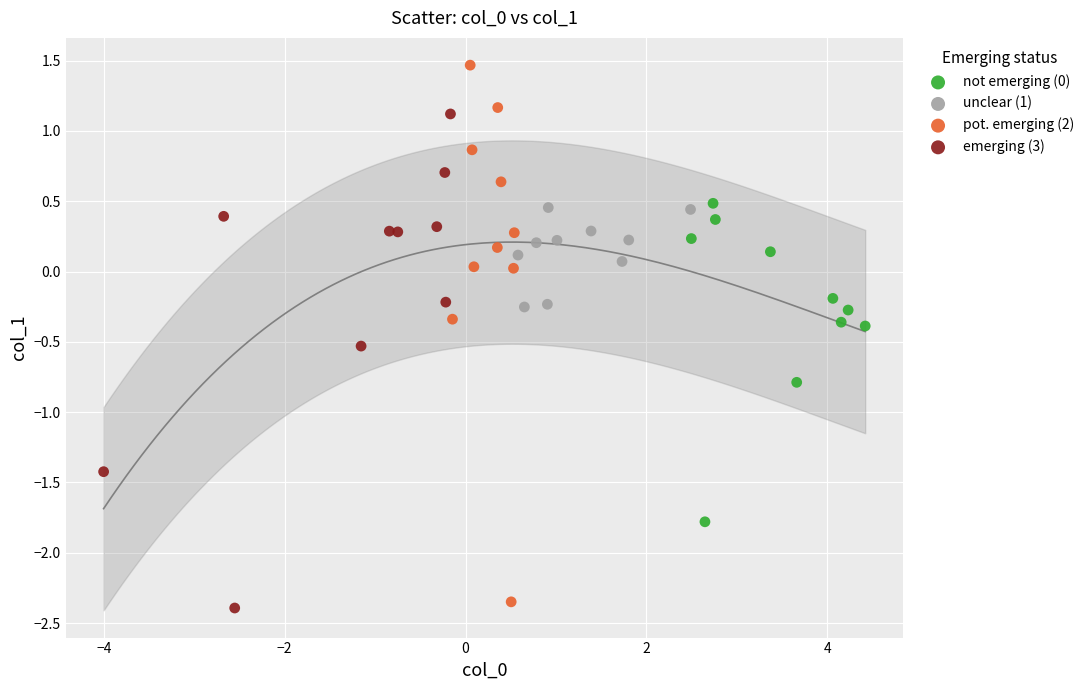

Which series contains the highest Y value?

pot. emerging (2)